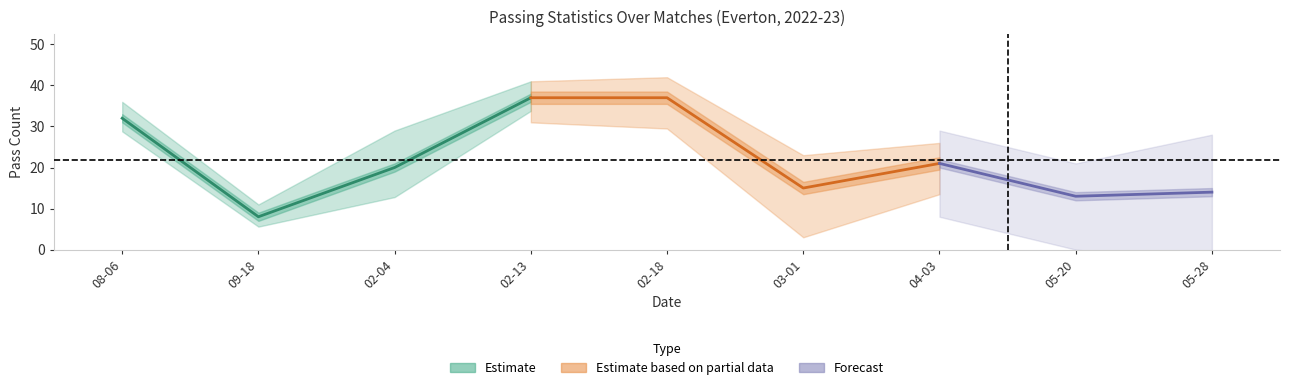

At how many categories does at least one series exceed 29?

3